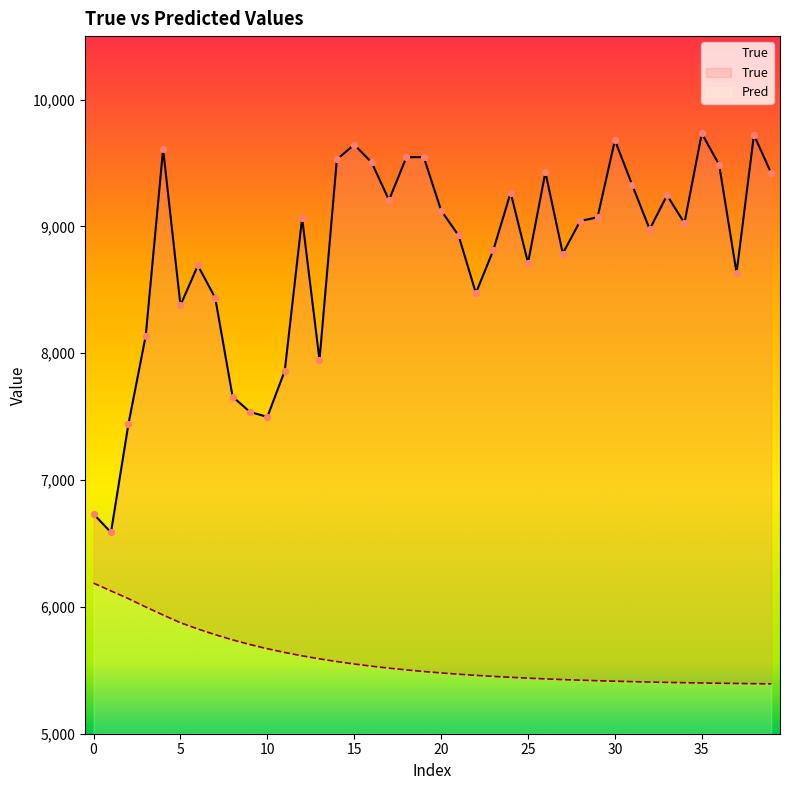

At which category is the sum across all series the highest?

15